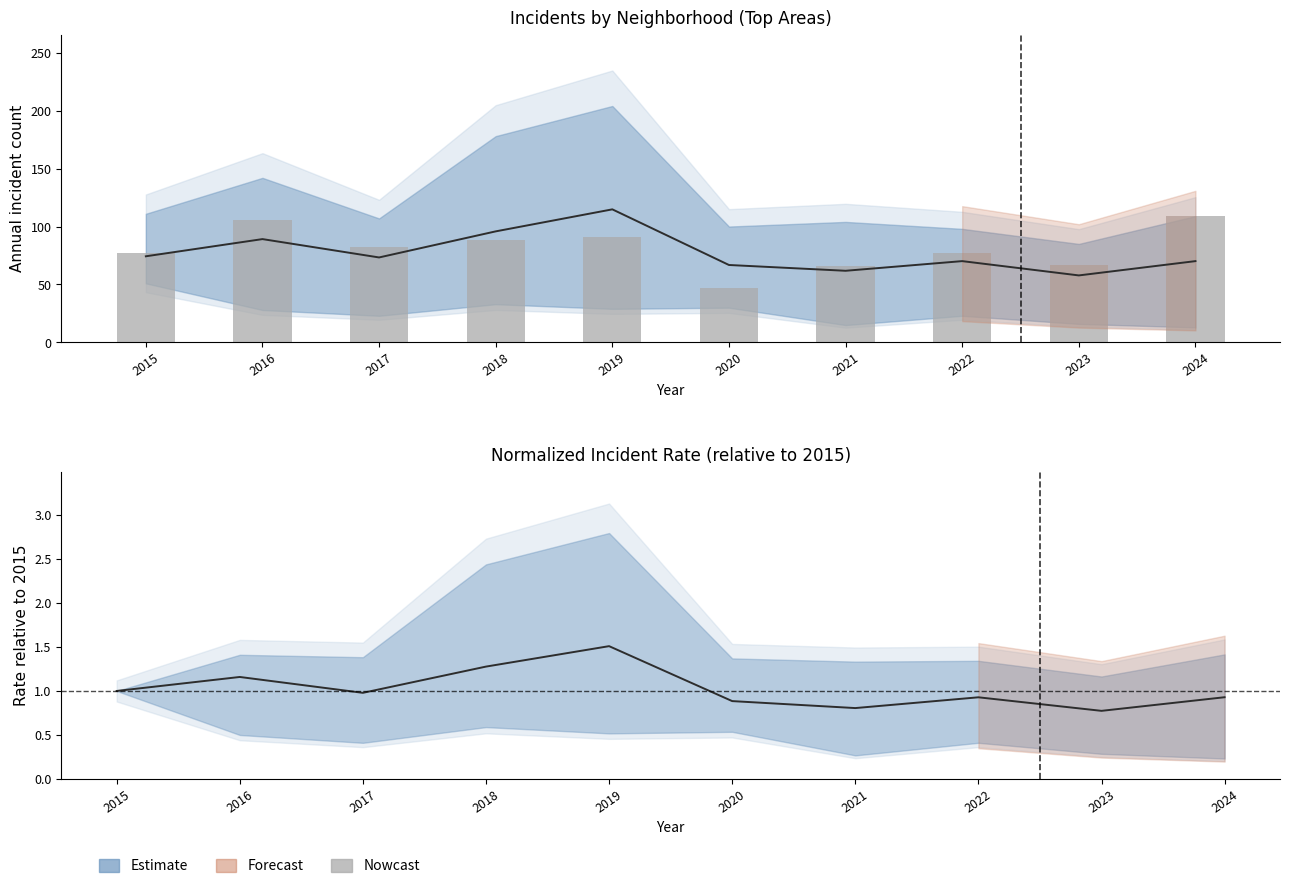

At which category does the chart reach its minimum across all series?

2020